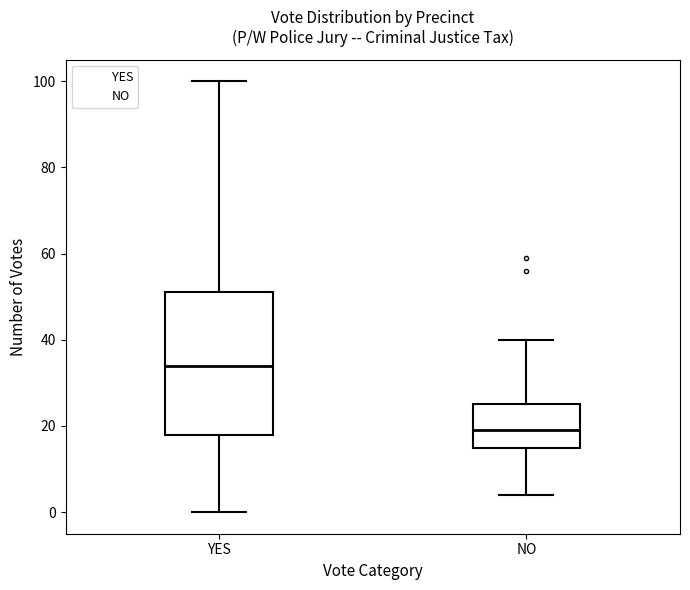

Reading left to right, transcribe this box plot: for each box, give where its median line is, the range the box spans, and where its two whiskers end, as read against the y-axis. The values are not printed on the chart, so give them approximately, as read against the axis.

YES: median 34, box 18 to 52, whiskers 0 to 100
NO: median 20, box 16 to 26, whiskers 4 to 40